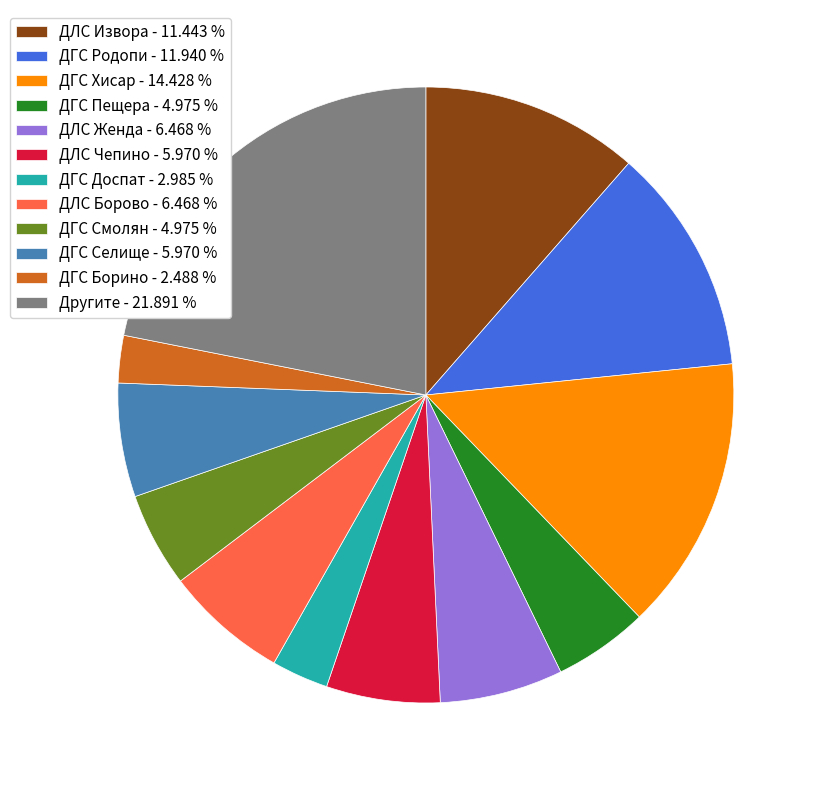

How many slices are in this pie chart?

12